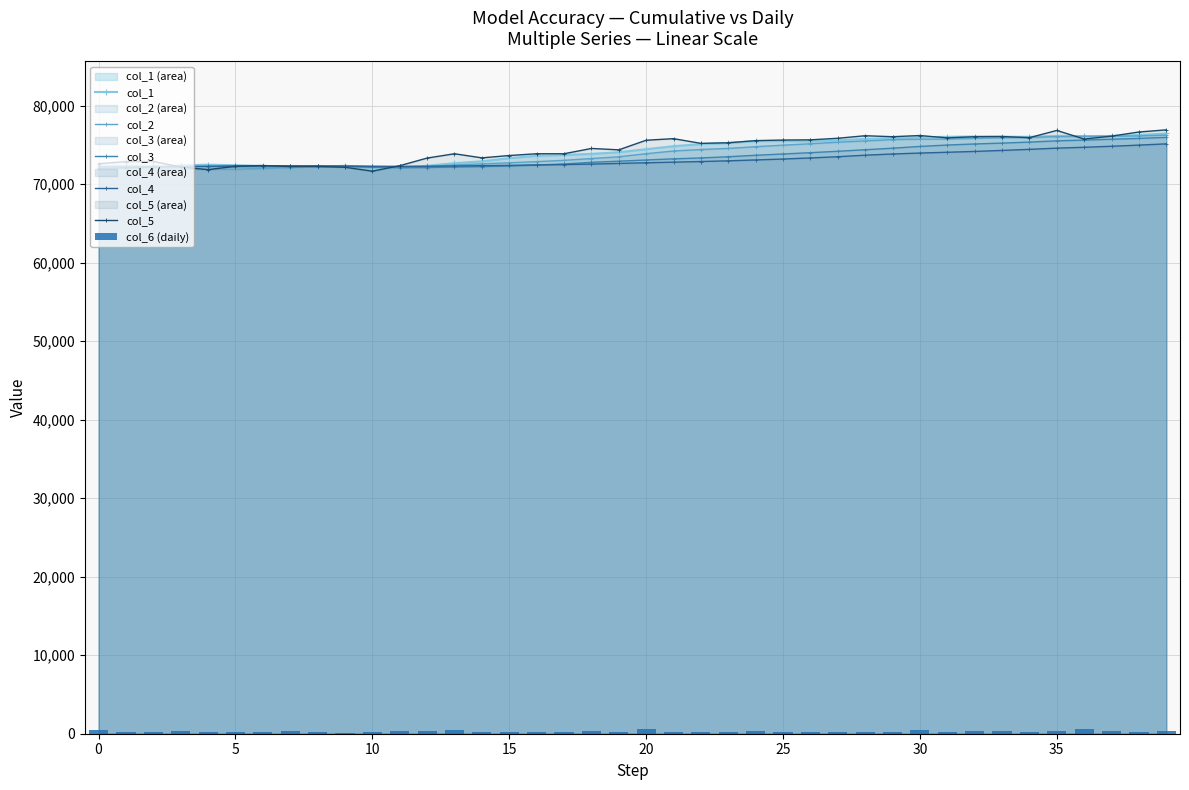

How many categories are shown in the chart?

40